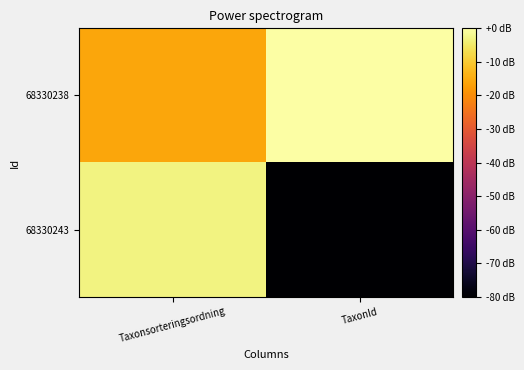

Reading right to left, transcribe all the data shown in this chart.

68330238: TaxonId=5.0	Taxonsorteringsordning=4.8
68330243: TaxonId=3.7	Taxonsorteringsordning=5.0